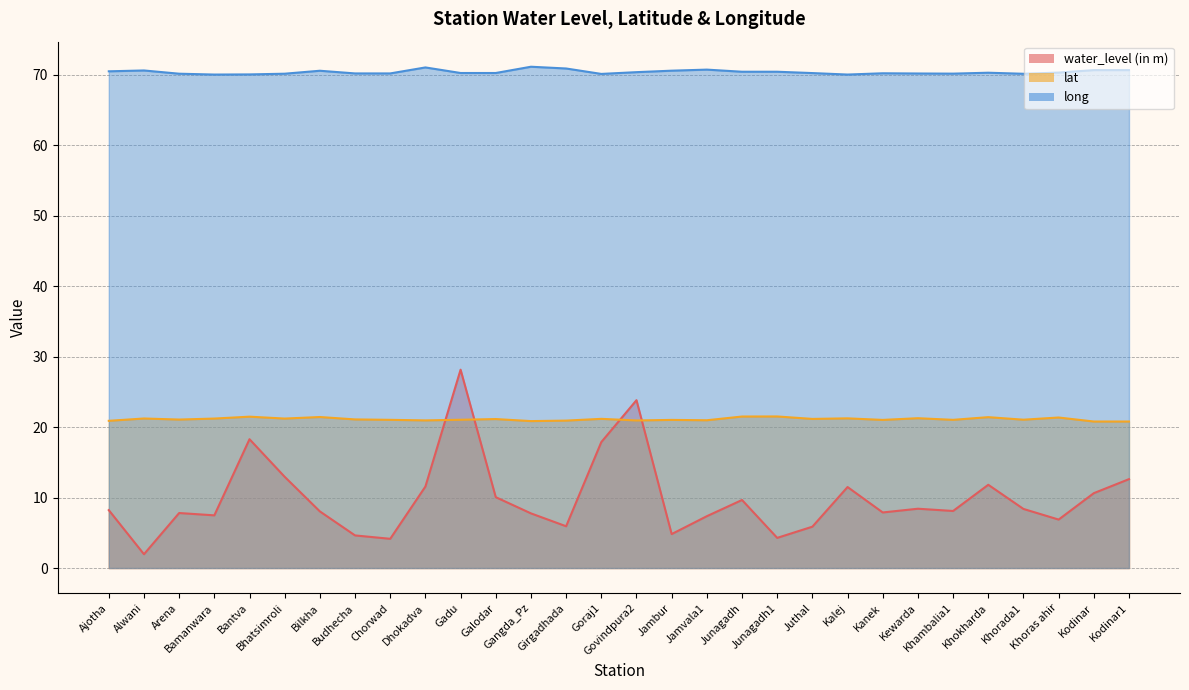

What is the approximate value of long at Budhecha?

70.2